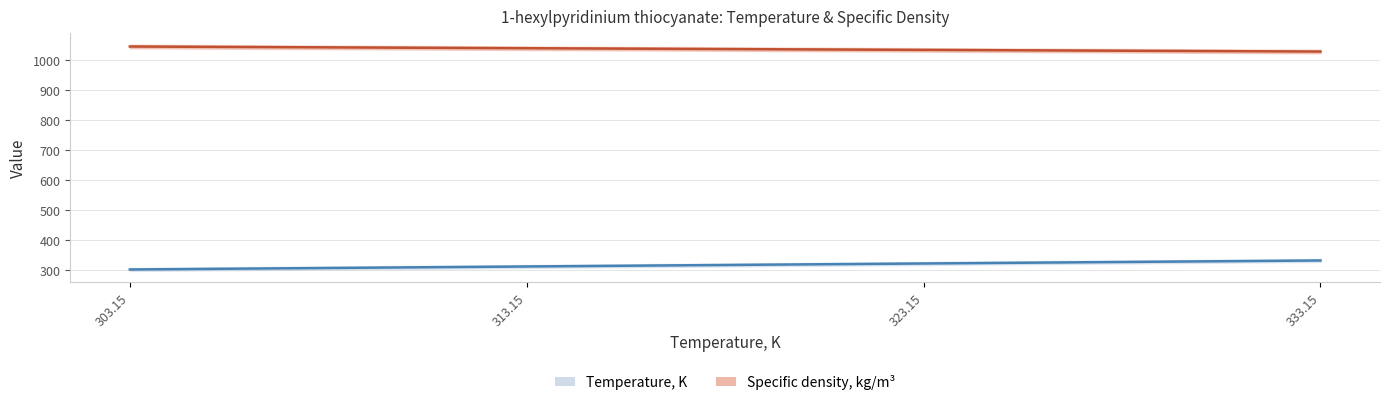

Reading left to right, transcribe all the data shown in this chart.

Temperature, K: 303.1	313.1	323.1	333.1
Specific density, kg/m3: 1046.1	1040.4	1034.8	1029.3